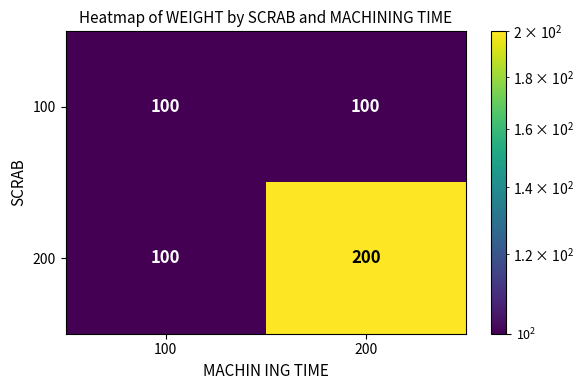

Which series has the largest range (max minus min)?

200